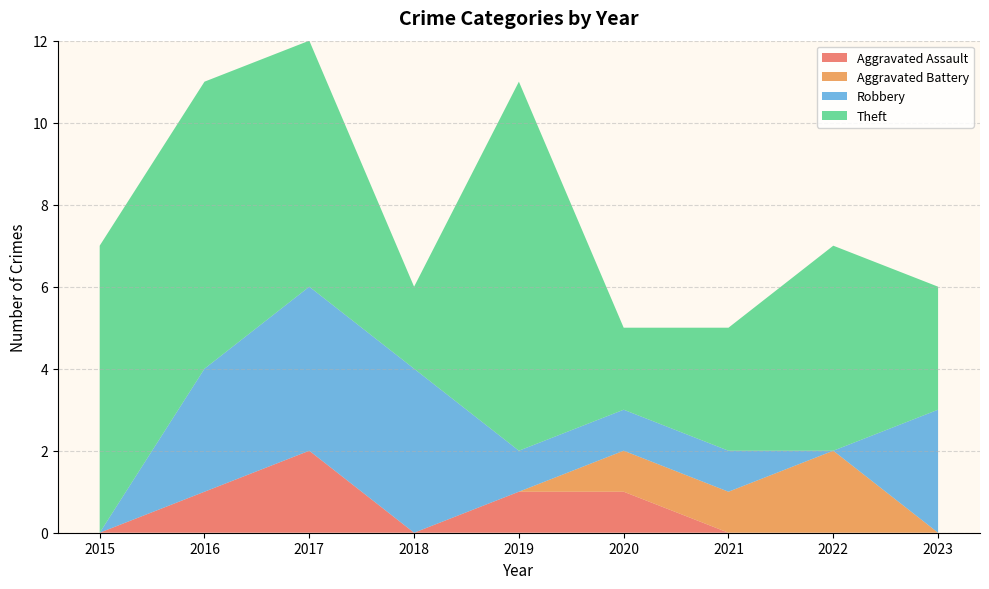

Reading left to right, list all the values displayed in this chart.

Aggravated Assault: 2015=0	2016=1	2017=2	2018=0	2019=1	2020=1	2021=0	2022=0	2023=0
Aggravated Battery: 2015=0	2016=0	2017=0	2018=0	2019=0	2020=1	2021=1	2022=2	2023=0
Robbery: 2015=0	2016=3	2017=4	2018=4	2019=1	2020=1	2021=1	2022=0	2023=3
Theft: 2015=7	2016=7	2017=6	2018=2	2019=9	2020=2	2021=3	2022=5	2023=3